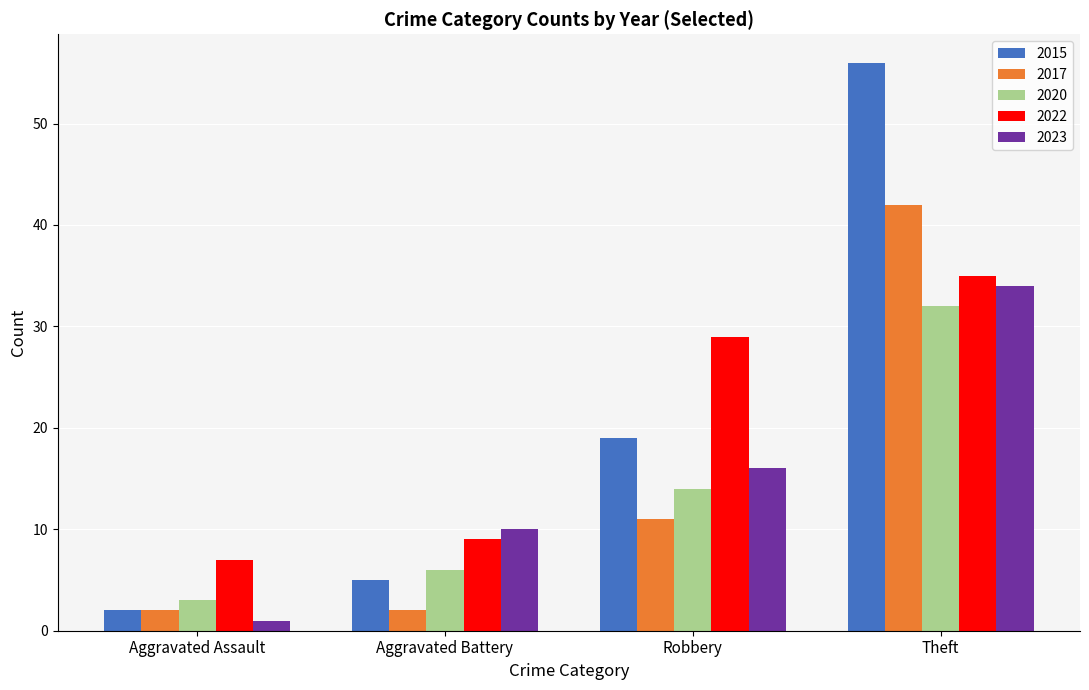

What is the total value across all series at Theft?

199